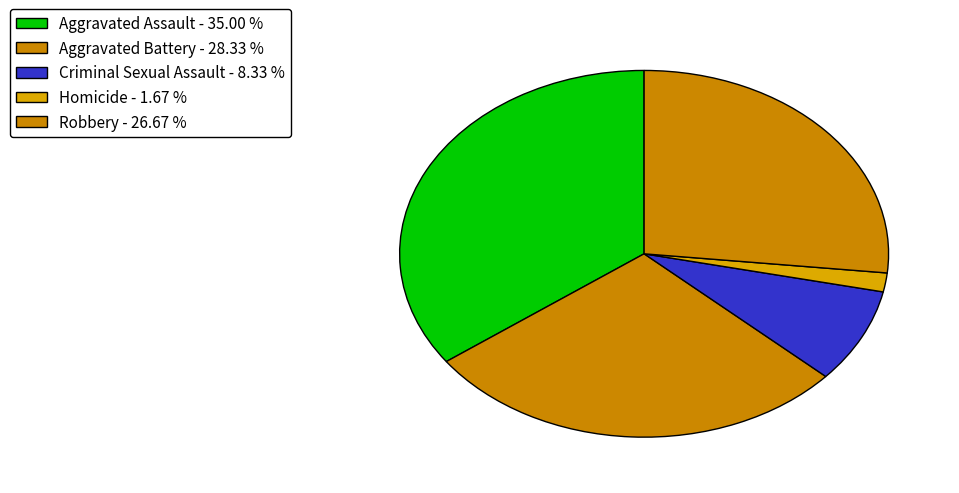

To the nearest percent, what is the average slice percentage?

20%